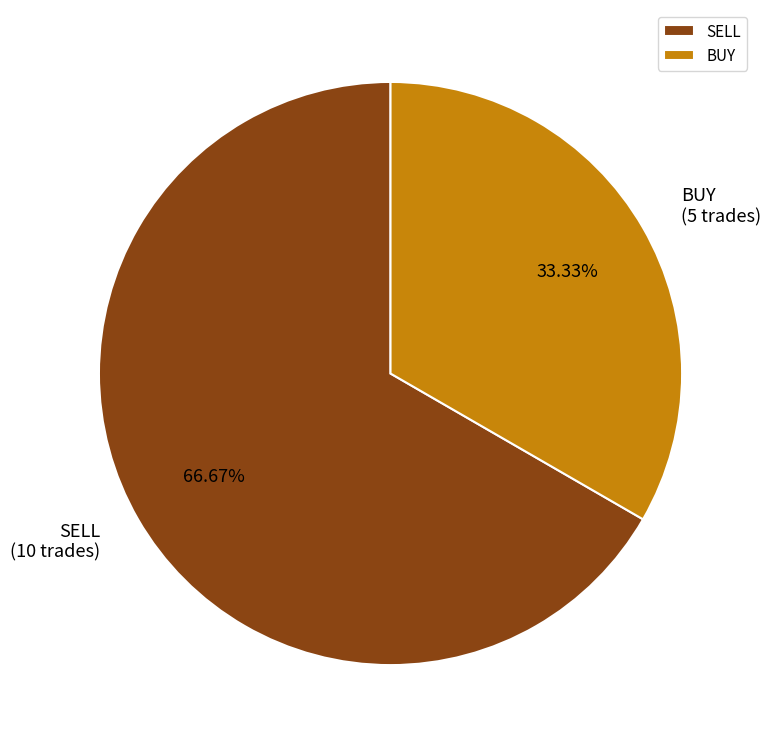

How much of the chart is everything except SELL?

33.3%